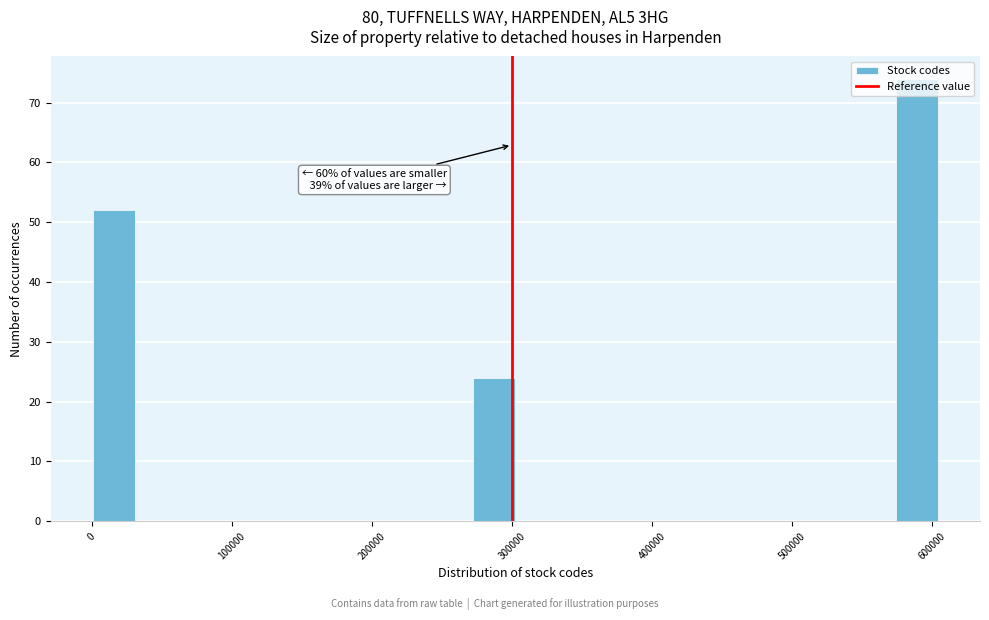

Around what value on the x-axis is the tallest bar? Give the approximate position of its centre, as read against the axis.

590000